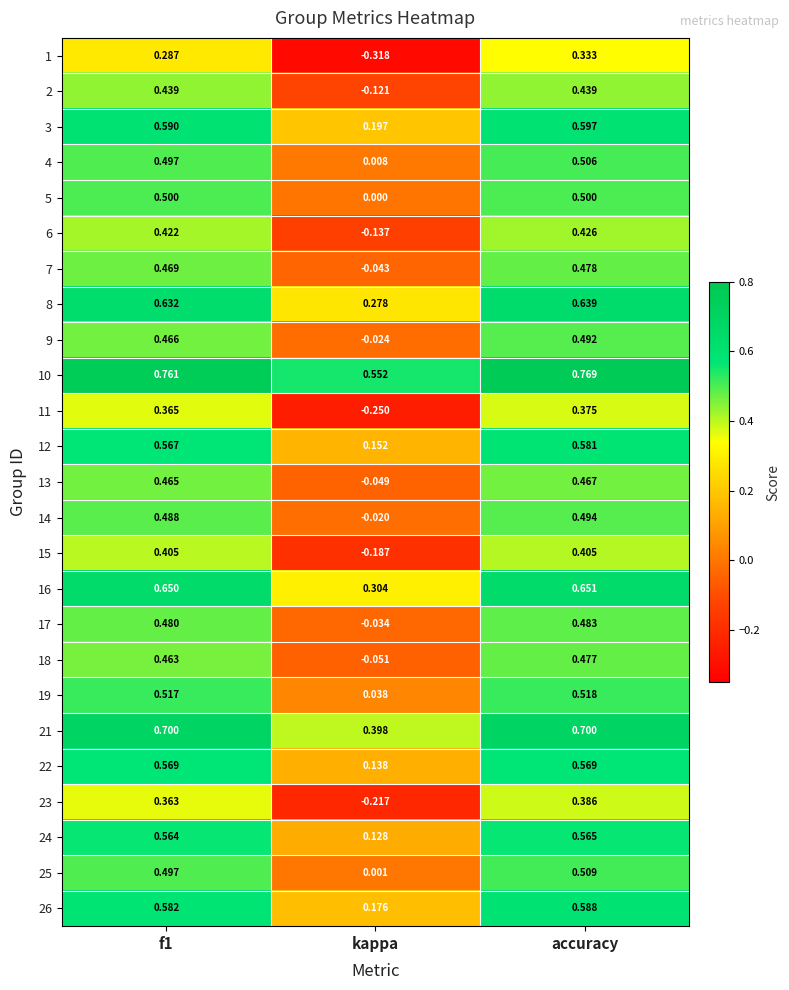

How many negative values does the 2 series have?

1